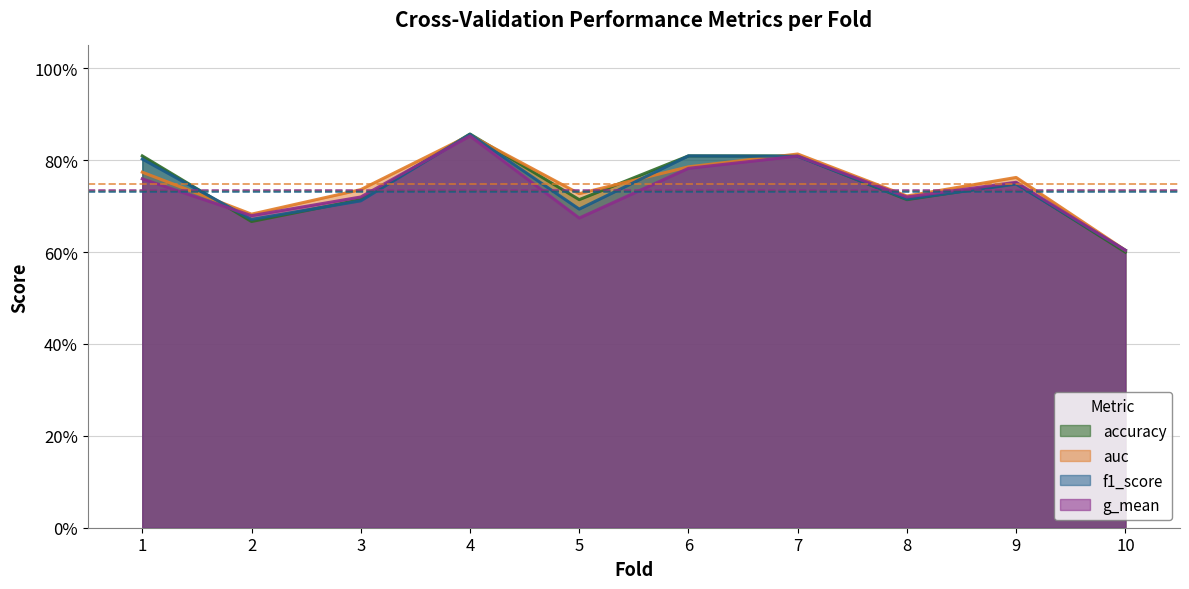

Where do f1_score and auc first cross each other?

1 and 2